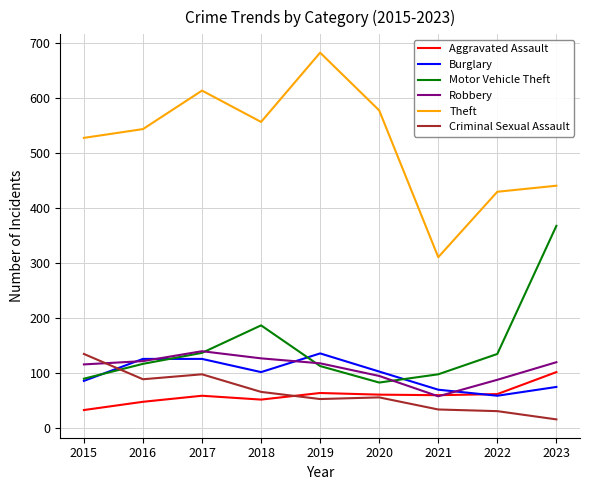

How many lines are shown in the chart?

6